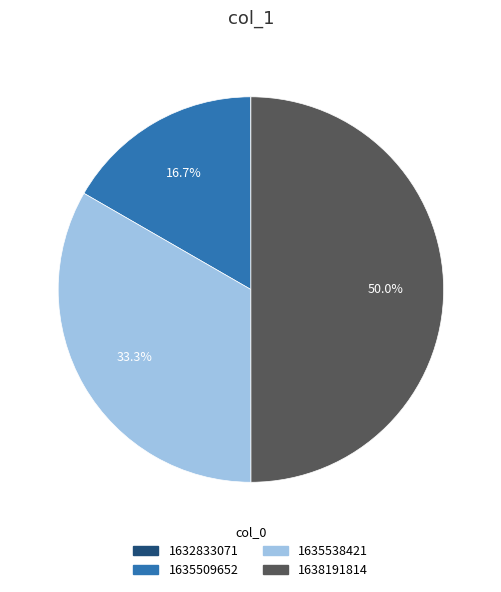

What percentage is the 1635538421 slice, to the nearest percent?

33%